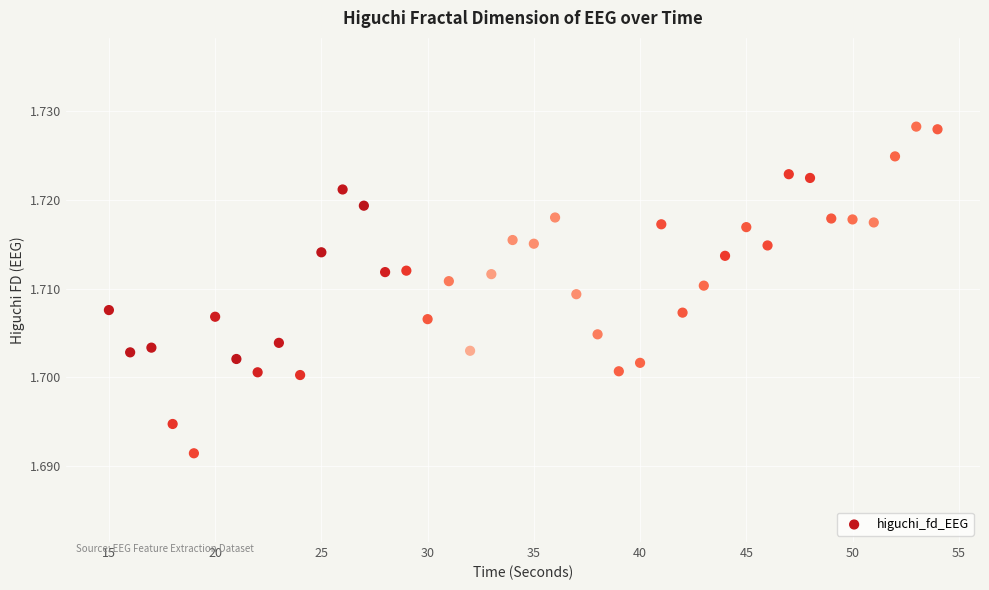

What is the range of X values (max minus min)?

39.0